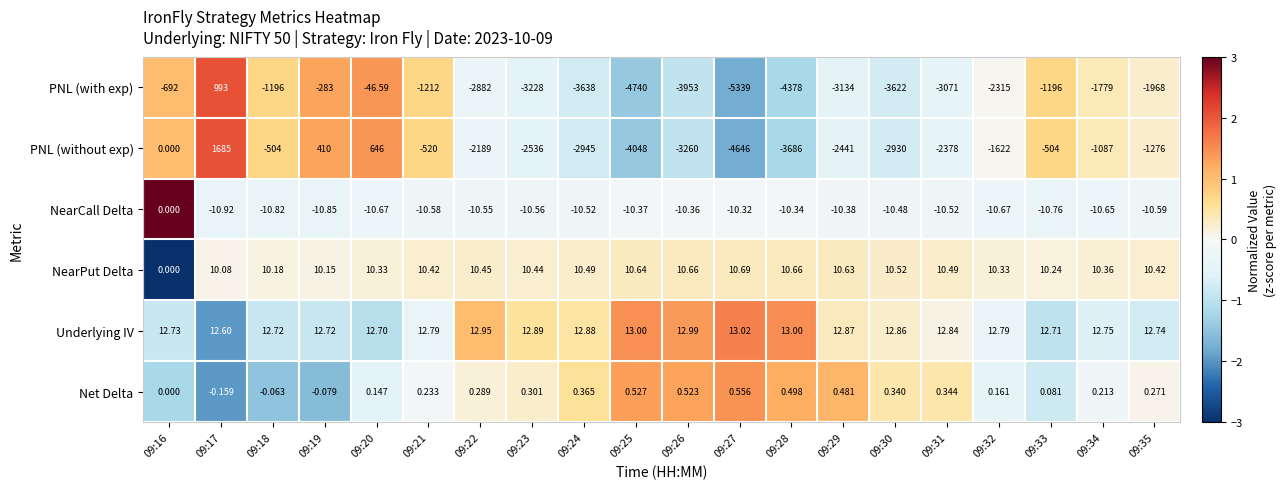

Rank the series by their maximum value, from highest to lowest.

PNL (without exp), PNL (with exp), Underlying IV, NearPut Delta, Net Delta, NearCall Delta